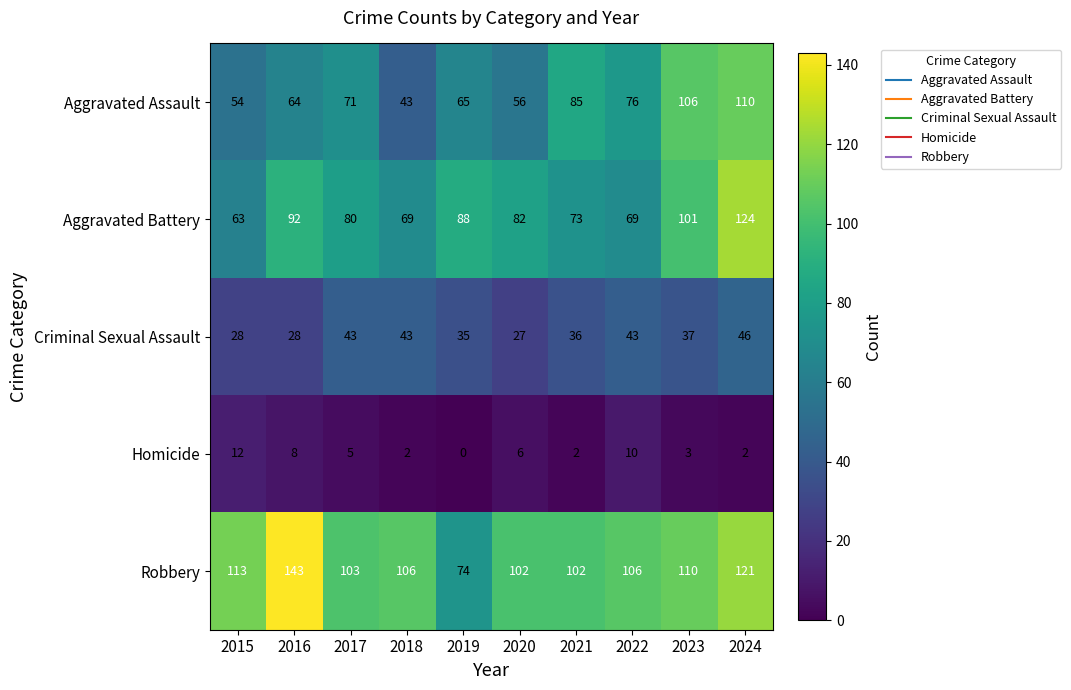

Which category has the highest value across all series?

2016